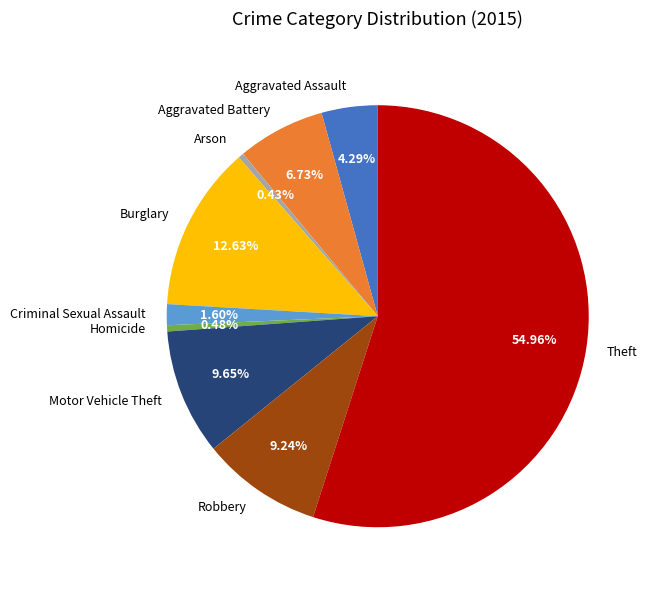

What percentage is the Burglary slice, to the nearest percent?

13%